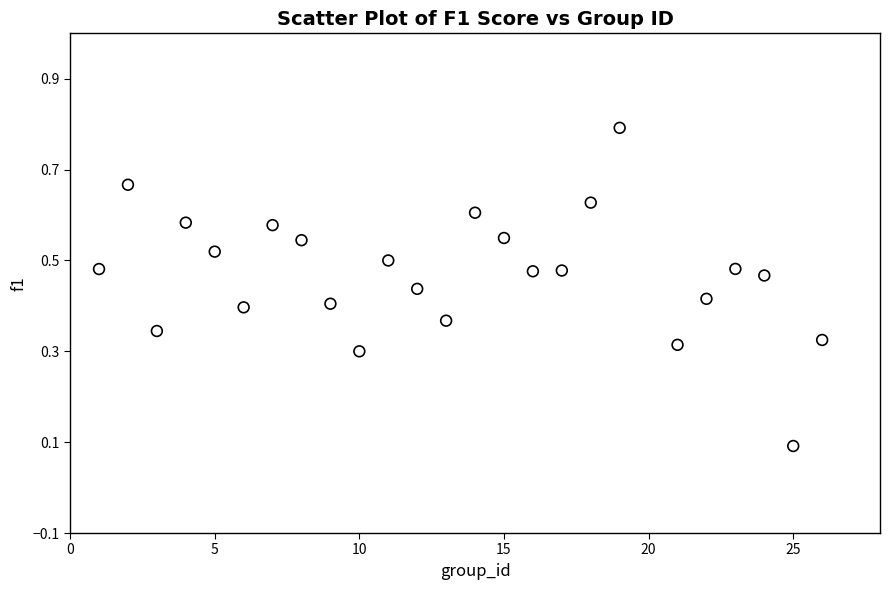

What is the range of X values (max minus min)?

25.0